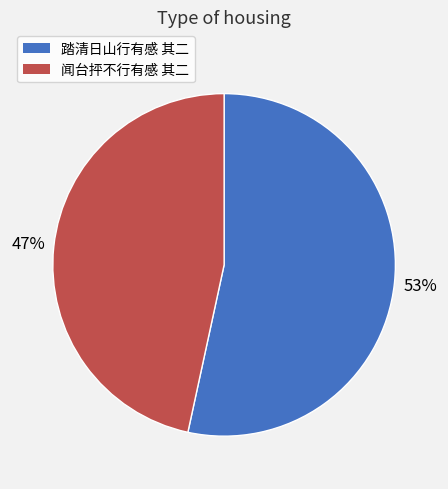

To the nearest percent, what is the average slice percentage?

50%